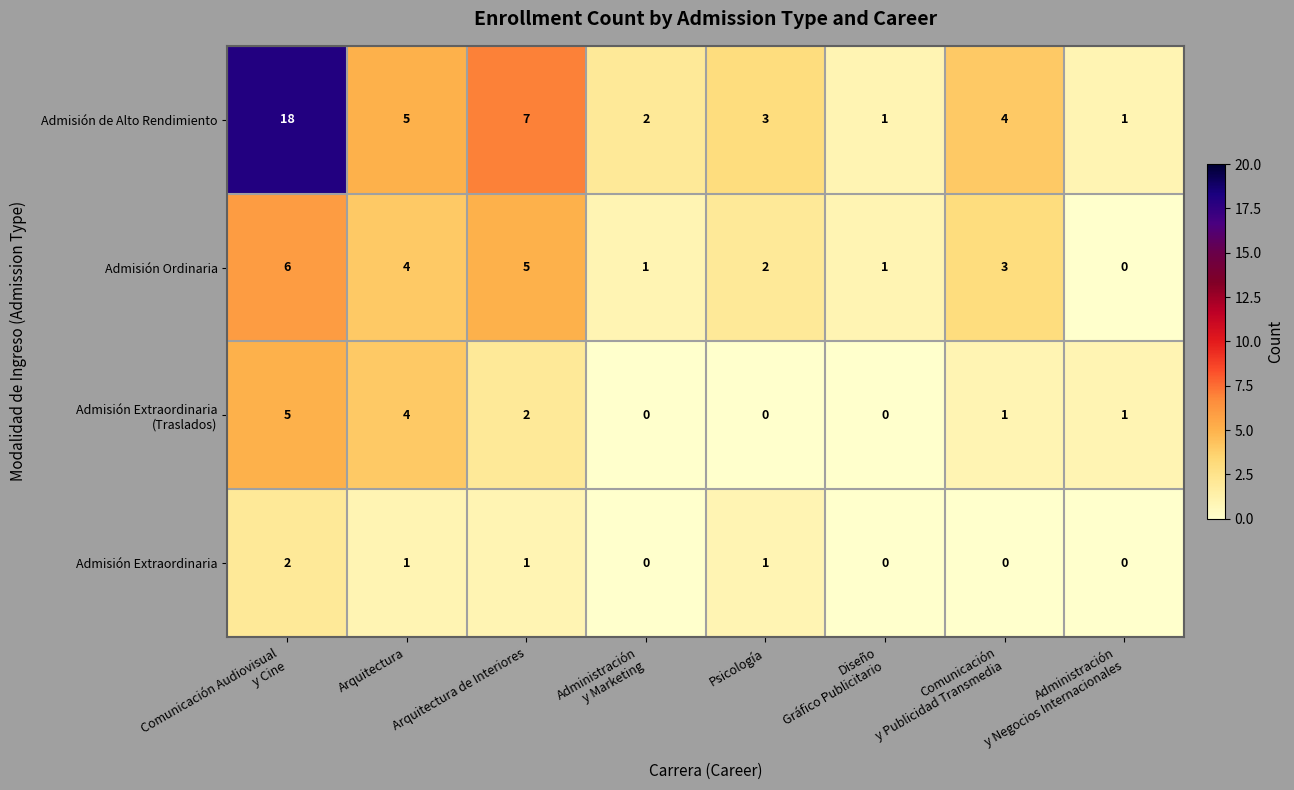

Is it true that Admisión Ordinaria equals 2 at Arquitectura?

False